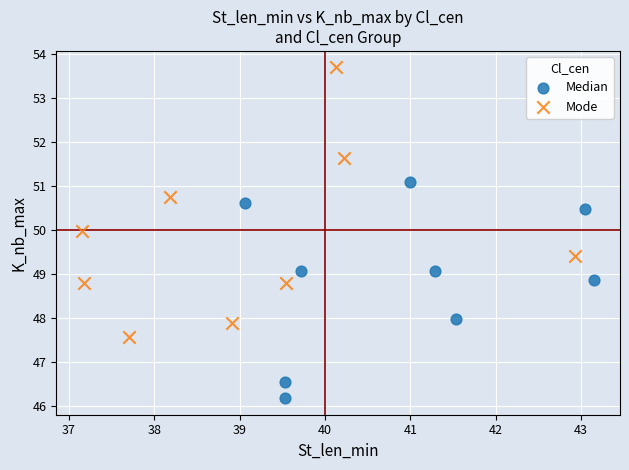

Which series has the widest spread of Y values?

Mode